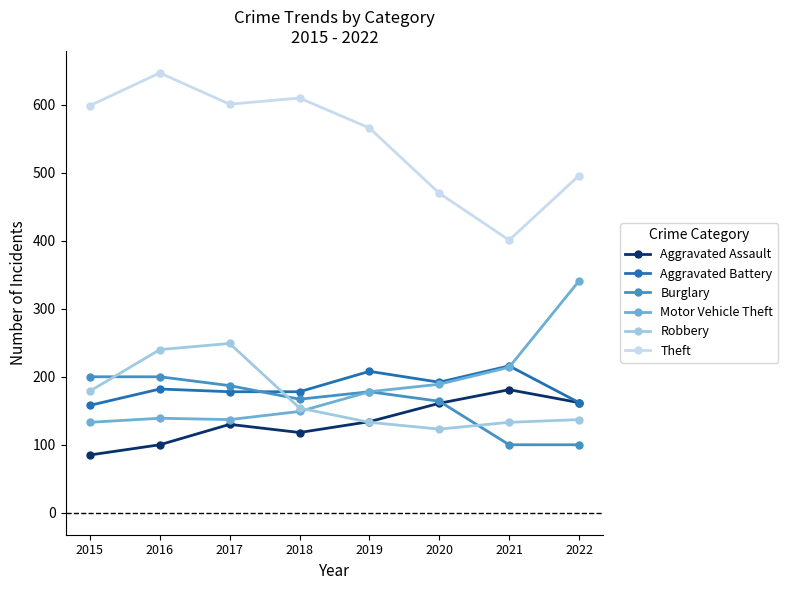

Does the chart display data point markers on the line(s)?

Yes